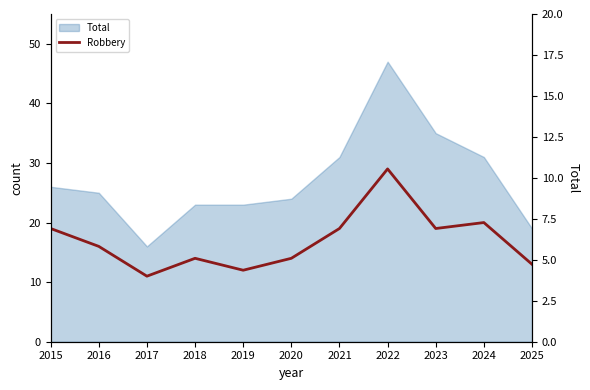

Count the number of categories in the chart.

11